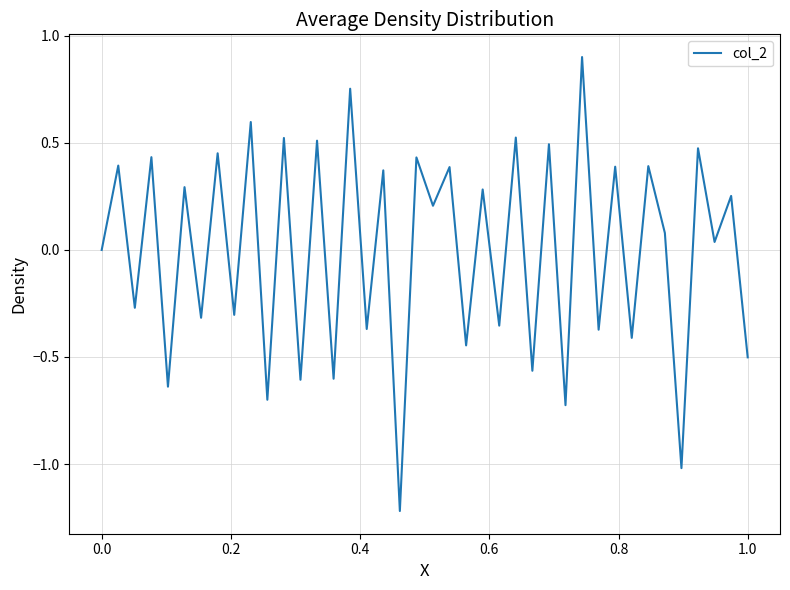

What is the difference between the second highest and minimum values?

2.0